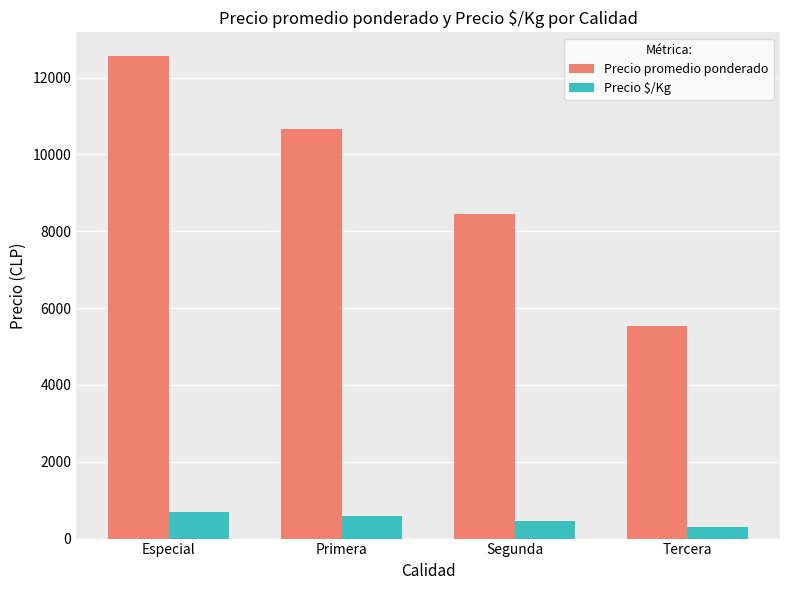

What is the sum of the Precio $/Kg values at Especial and Primera?

1275.4